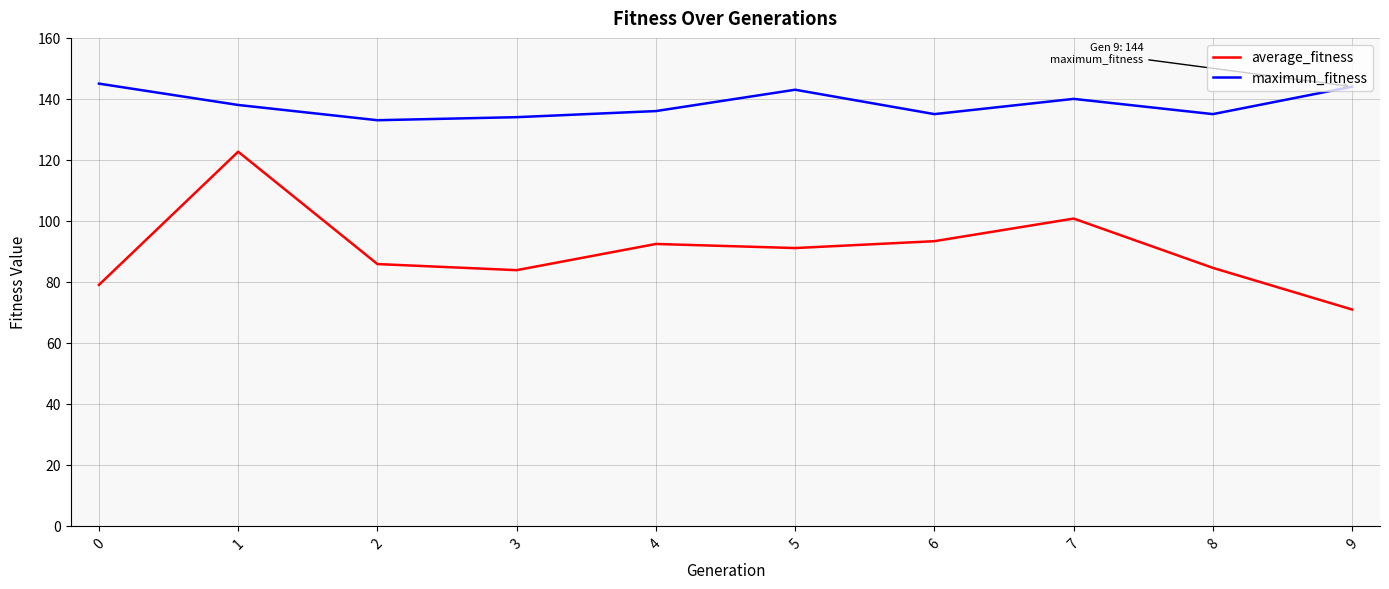

True or false: average_fitness and maximum_fitness intersect in this chart.

False